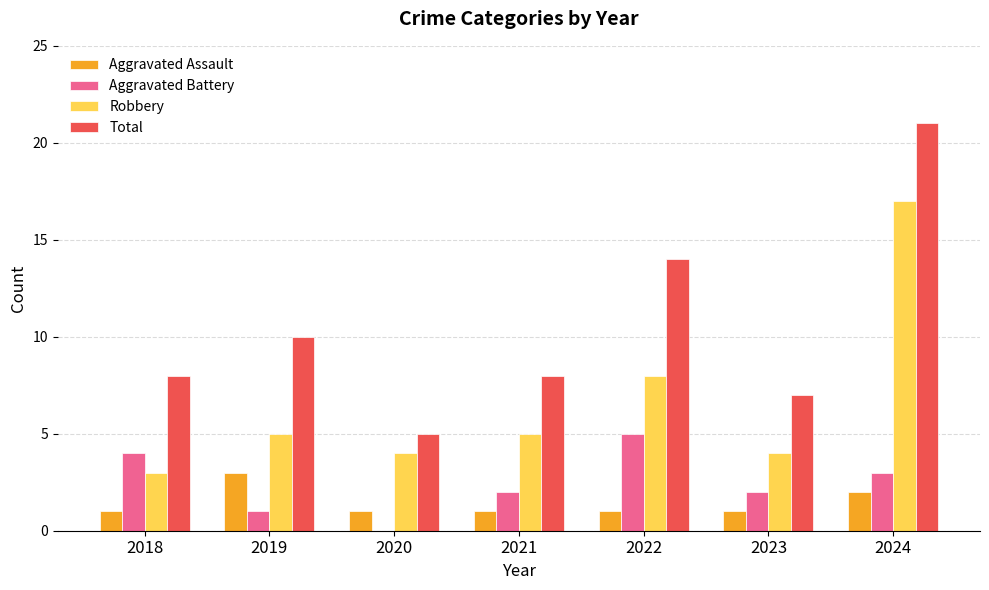

Is it true that Aggravated Assault equals 5 at 2019?

False